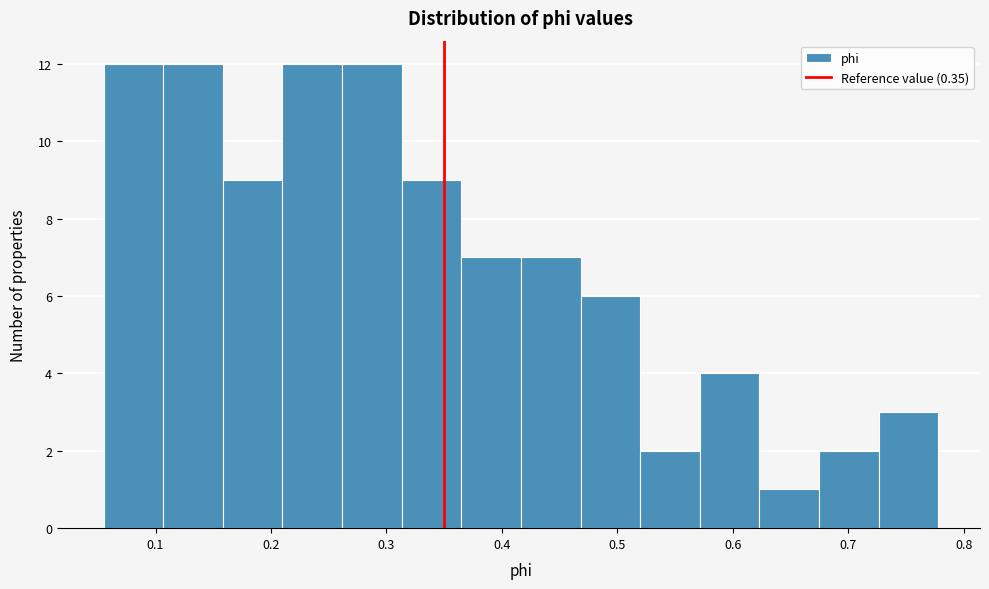

Reading left to right, transcribe this chart: for each bar, give the range it covers on the x-axis and its height. Neither the bar edges nor the heights are printed on the chart, so give them approximately, as read against the axes.

0.06 to 0.11: 12
0.11 to 0.16: 12
0.16 to 0.21: 9
0.21 to 0.26: 12
0.26 to 0.31: 12
0.31 to 0.36: 9
0.36 to 0.42: 7
0.42 to 0.47: 7
0.47 to 0.52: 6
0.52 to 0.57: 2
0.57 to 0.62: 4
0.62 to 0.67: 1
0.67 to 0.73: 2
0.73 to 0.78: 3